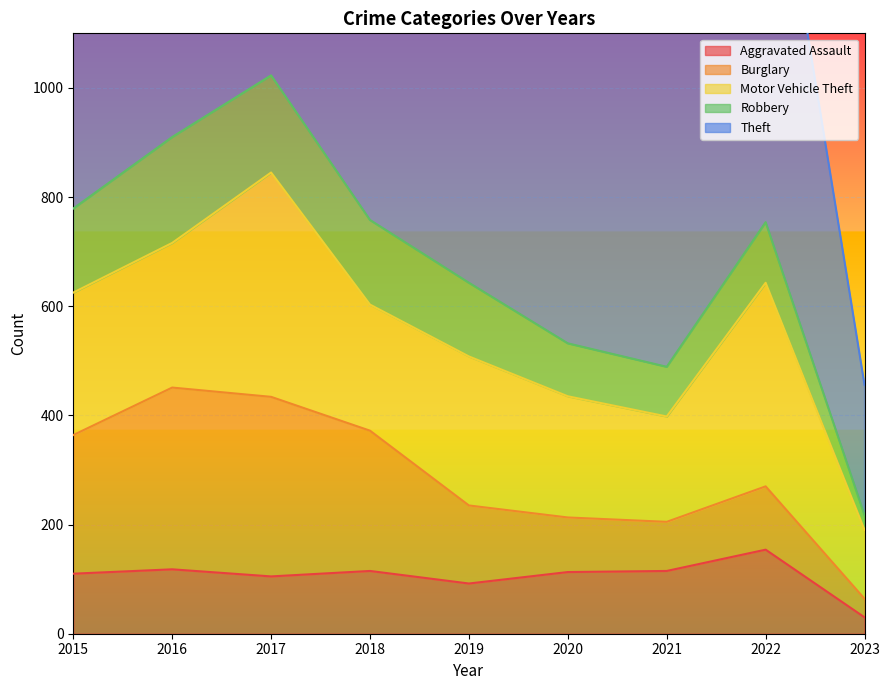

Does the chart display data point markers on the line(s)?

No